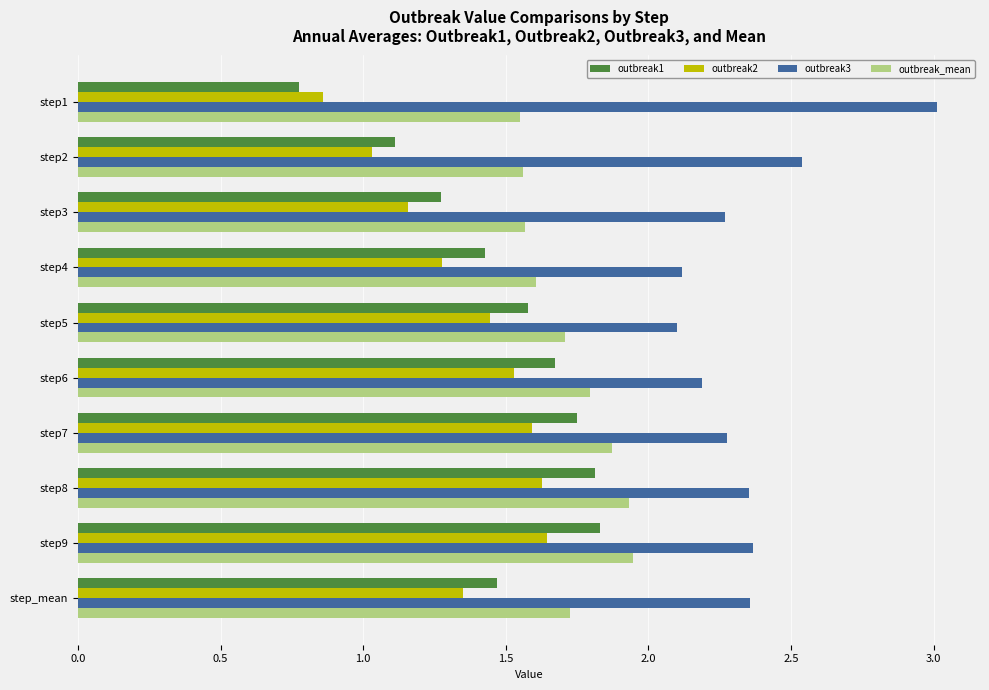

Which series changed the most between step8 and step_mean?

outbreak1